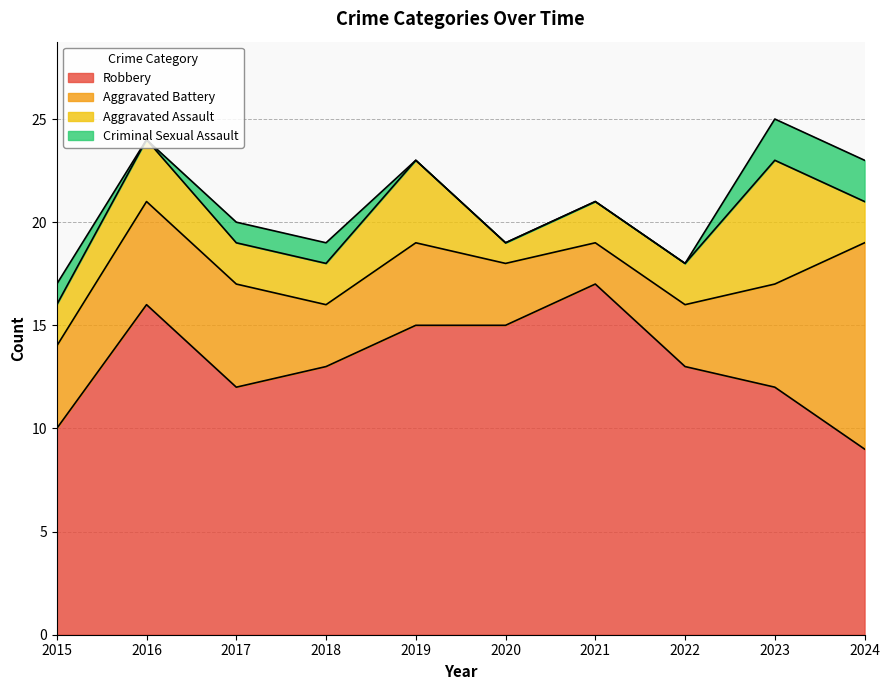

At which label does Aggravated Battery first exceed 4?

2016